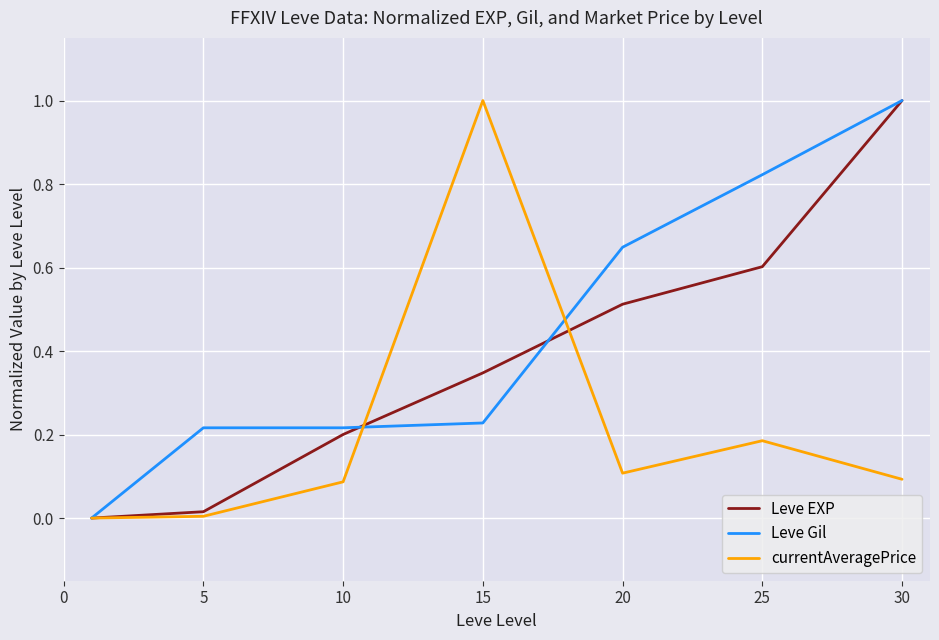

What is the difference between the maximum and minimum values in the currentAveragePrice series?

1.0